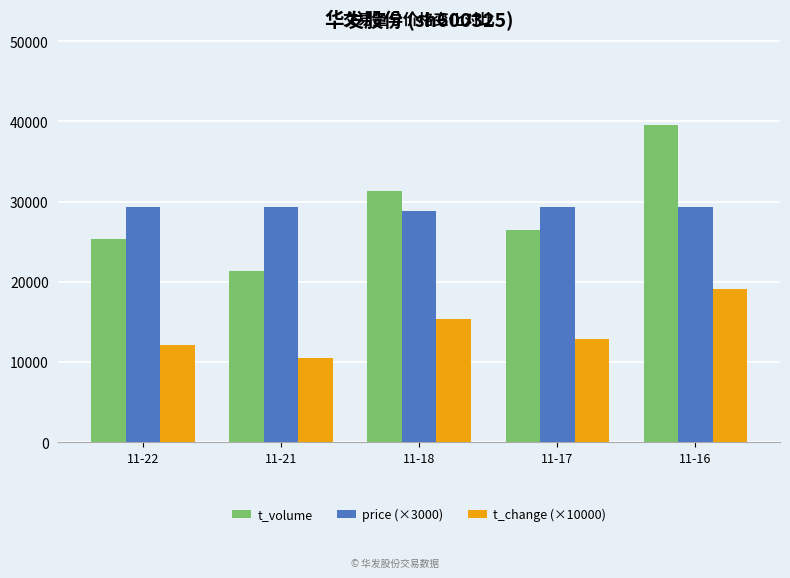

Rank the series by their maximum value, from highest to lowest.

t_volume, price (×3000), t_change (×10000)